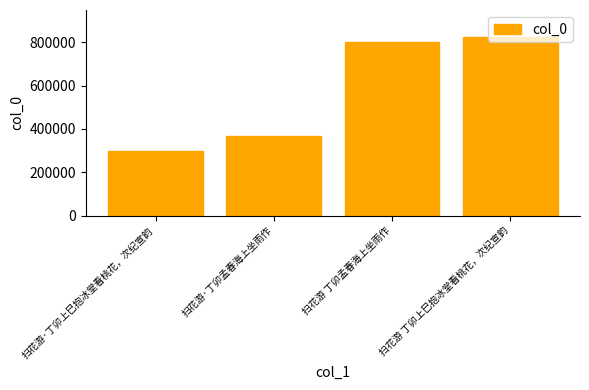

How many series are shown in this chart?

1